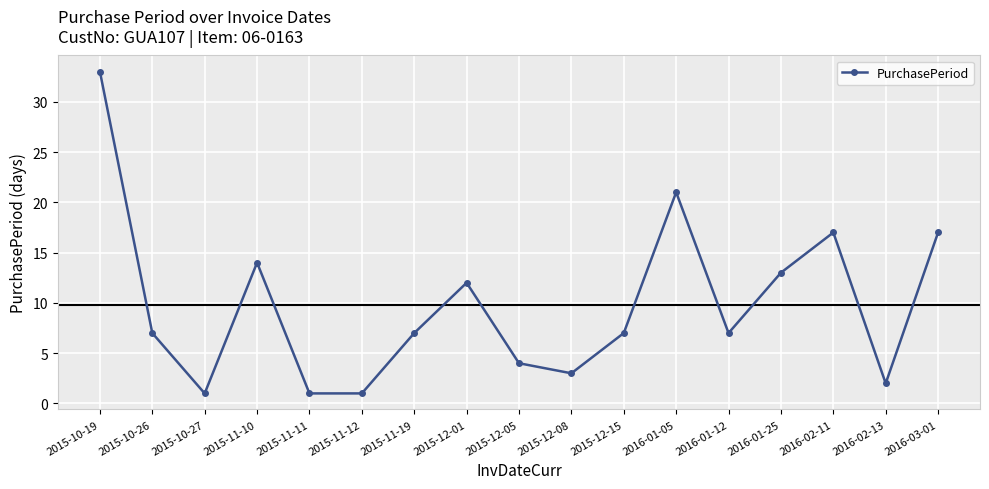

Where is the first local maximum?

2015-11-10